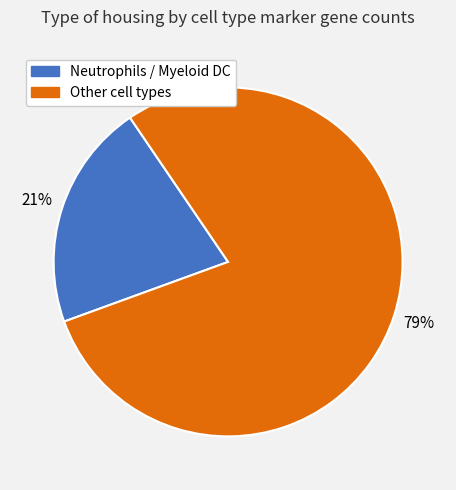

To the nearest percent, what is the difference between the largest and smallest slice percentages?

58%